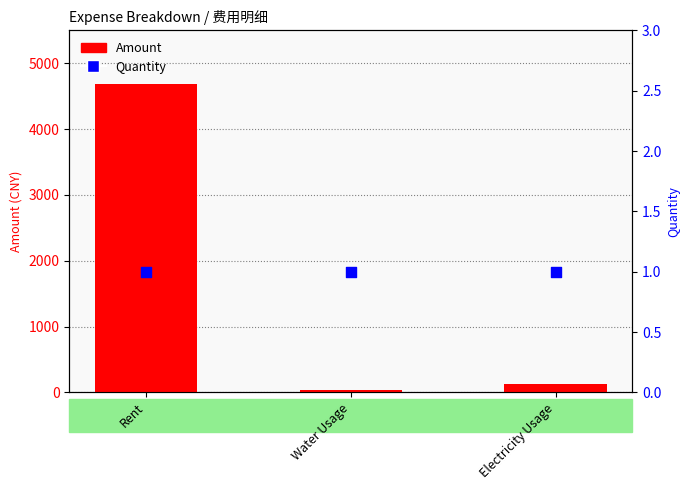

What is the total value across all series at Rent?

4687.6